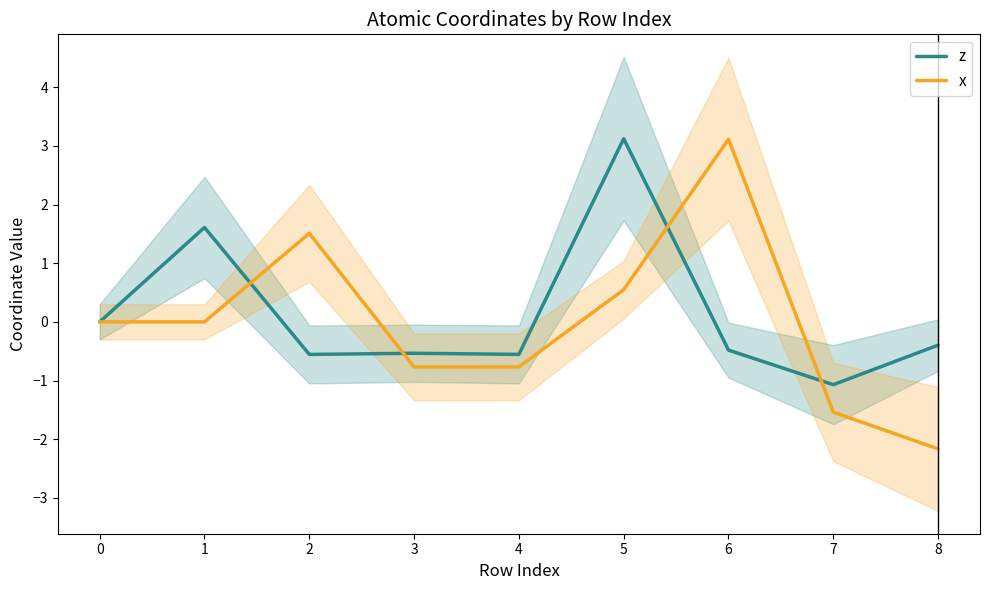

The x series shows -0.8 at 4. True or false?

True